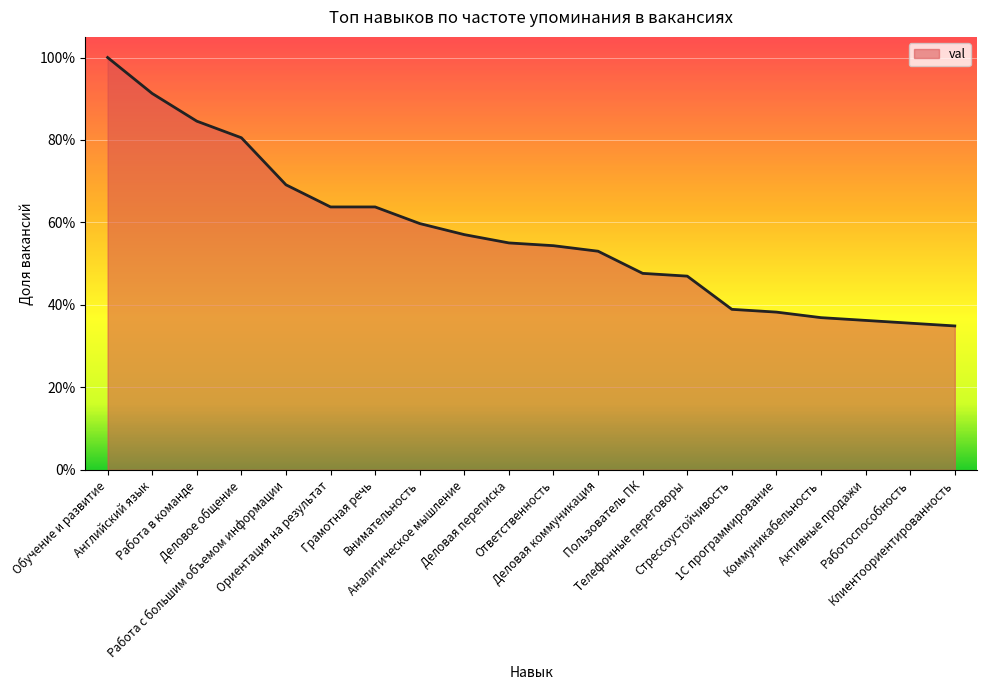

Which label corresponds to the smallest value in the chart?

Клиентоориентированность